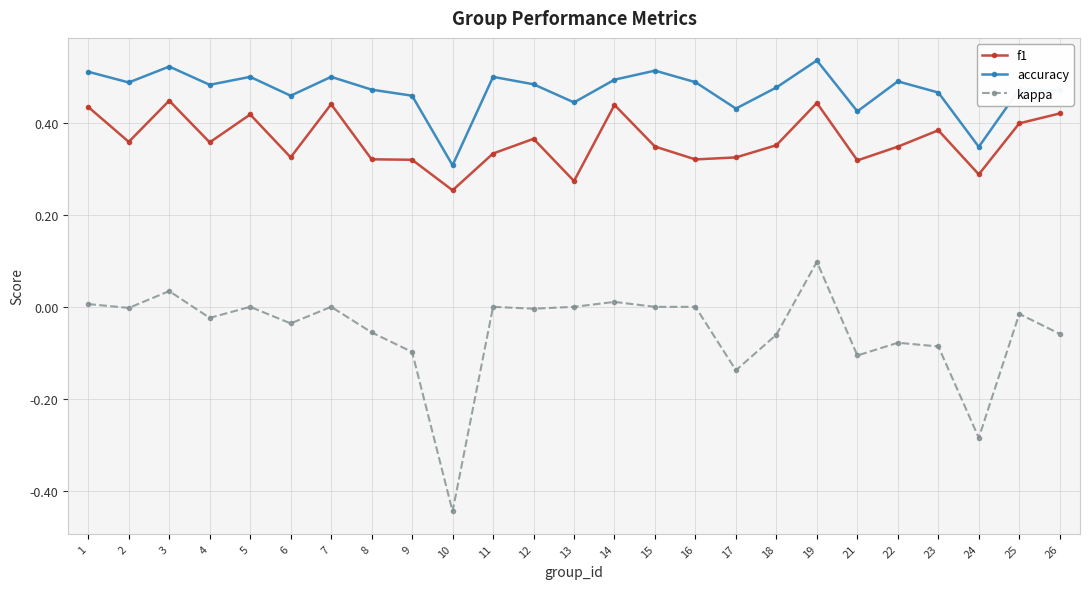

Which label corresponds to the smallest value in the chart?

10